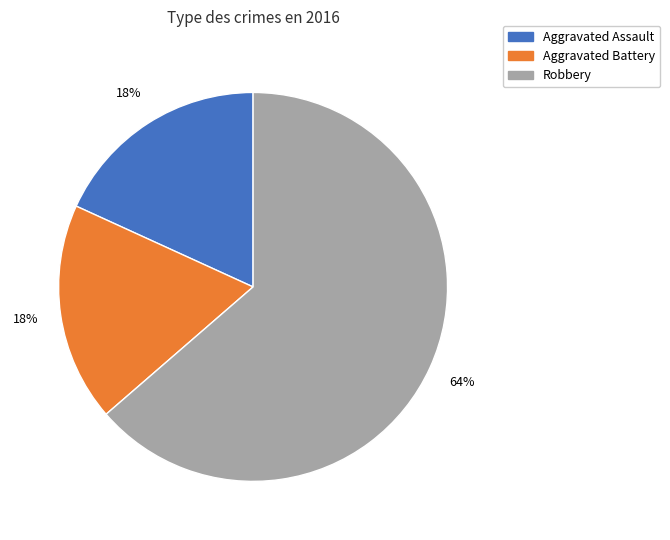

Is it true that Robbery is 55% of the pie?

False